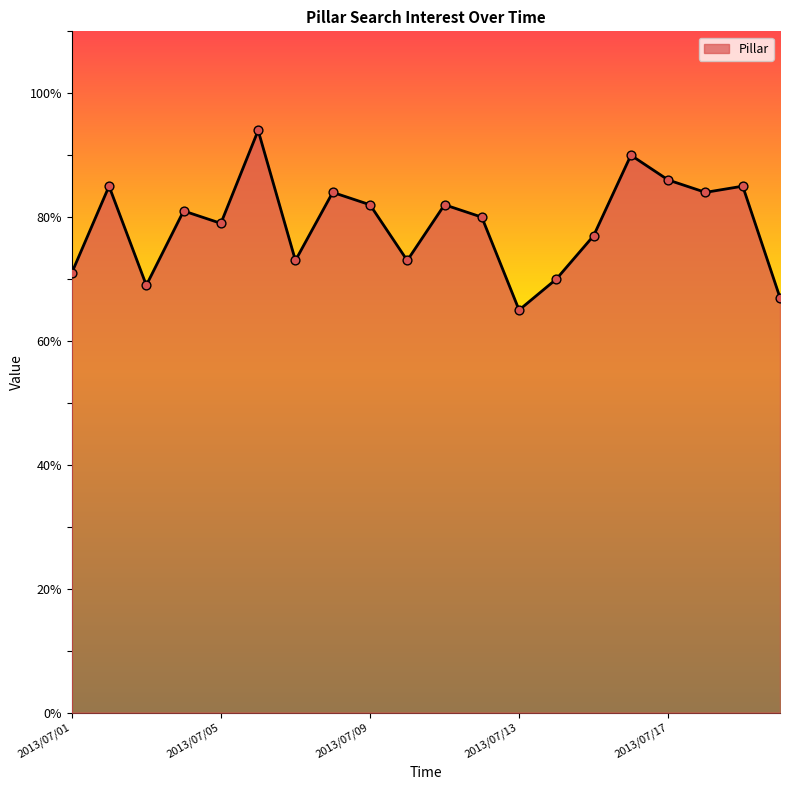

What is the difference between the maximum and minimum values?

29